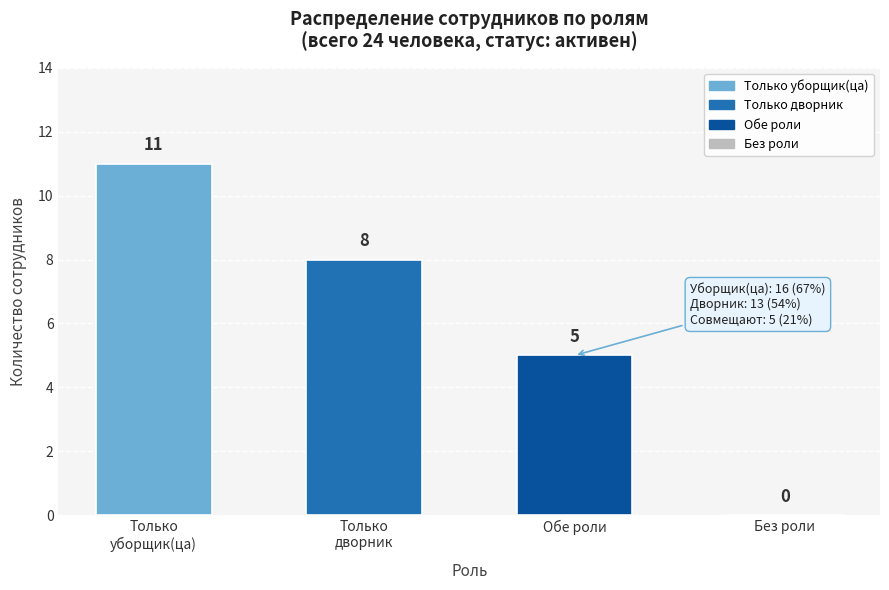

What is the change in value from Обе роли to Без роли?

-5